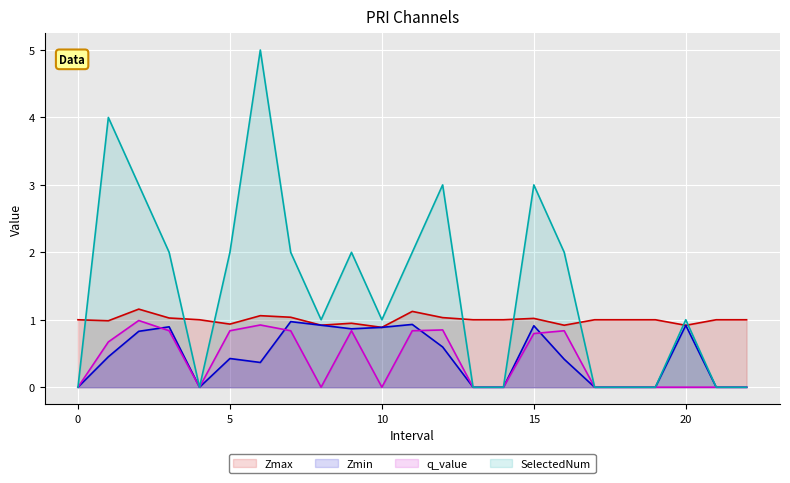

What is the label of the 18th point from the left?

17